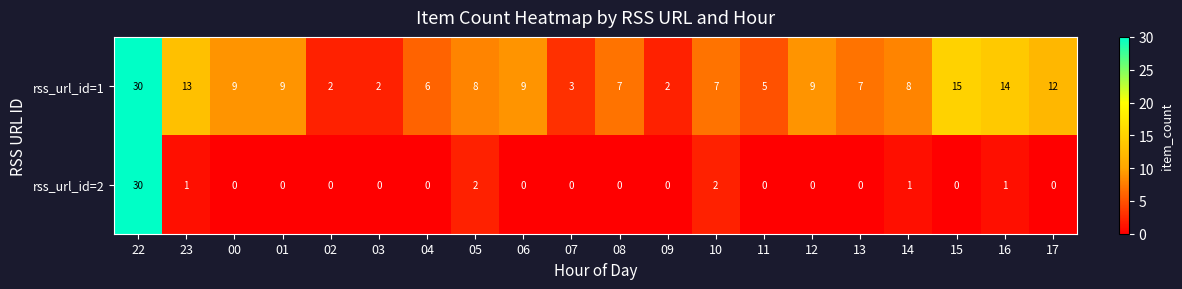

The rss_url_id=2 series shows -12 at 15. True or false?

False